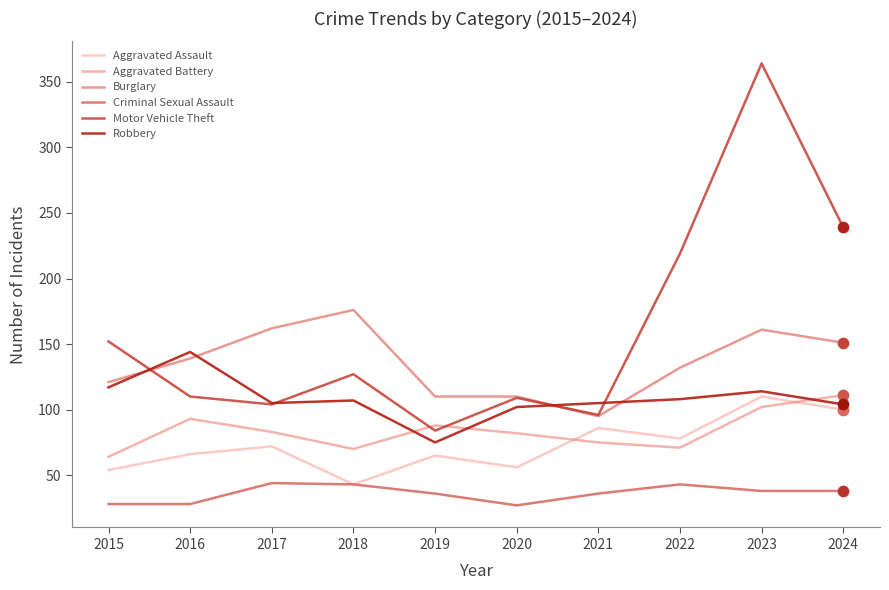

At which category is the sum across all series the highest?

2023